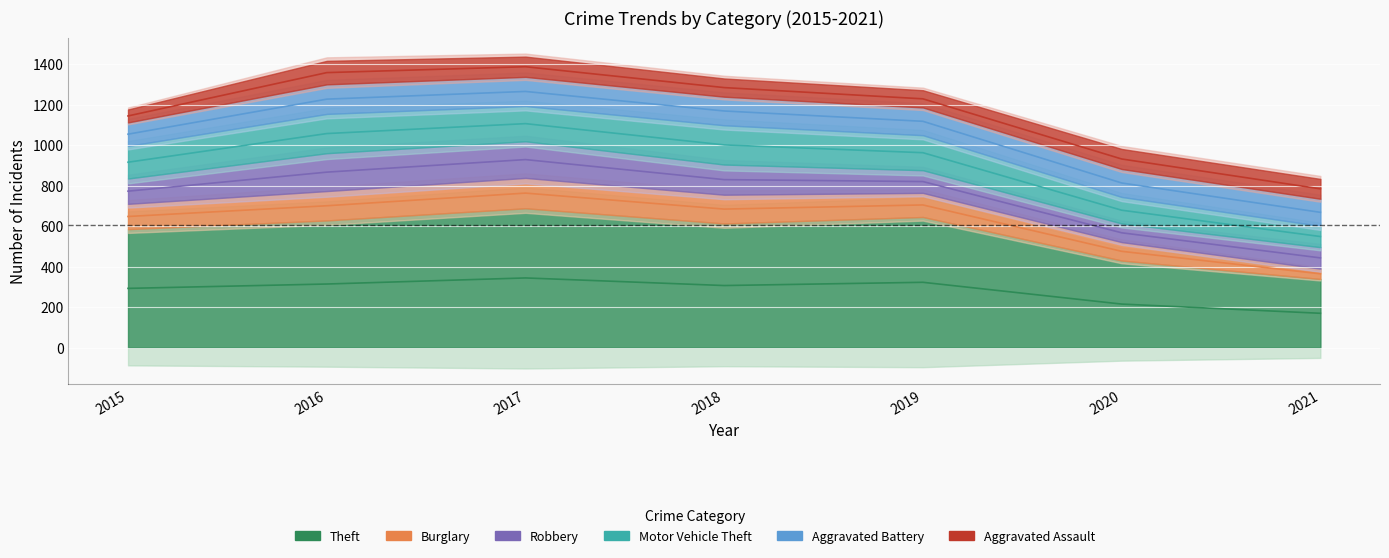

What is the difference between the highest and lowest values at 2017?

588